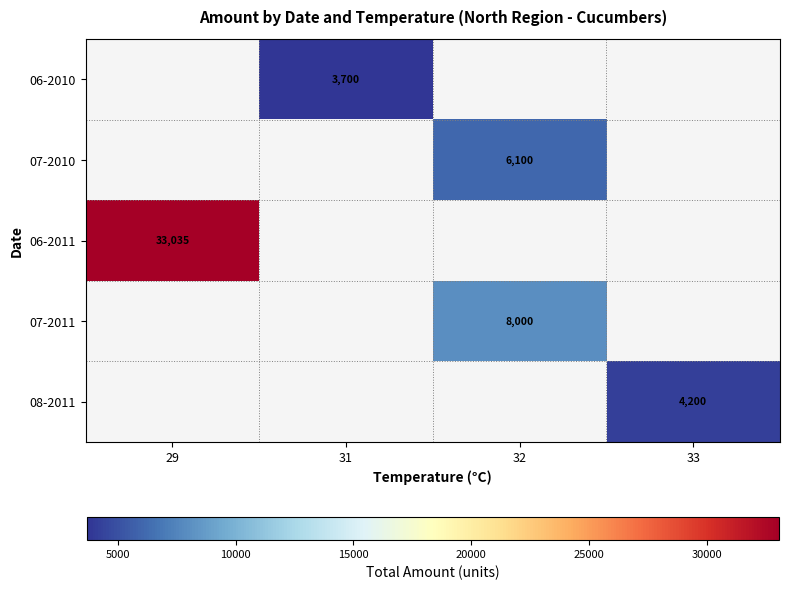

The value of 06-2010 at 31 is 1692. True or false?

False